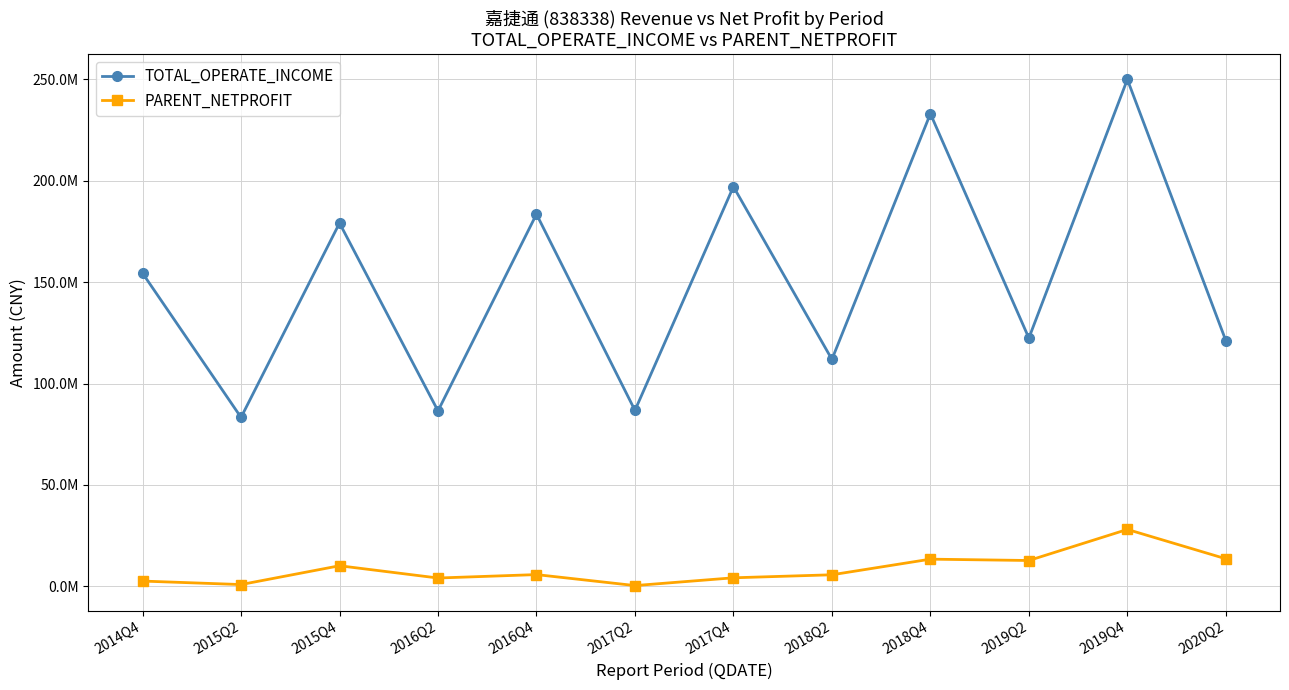

Which series has the widest spread of values?

TOTAL_OPERATE_INCOME